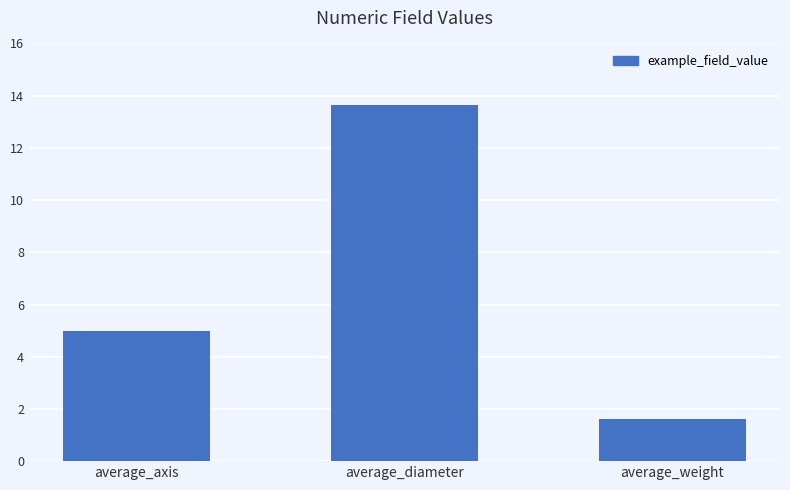

Are the bars horizontal?

No